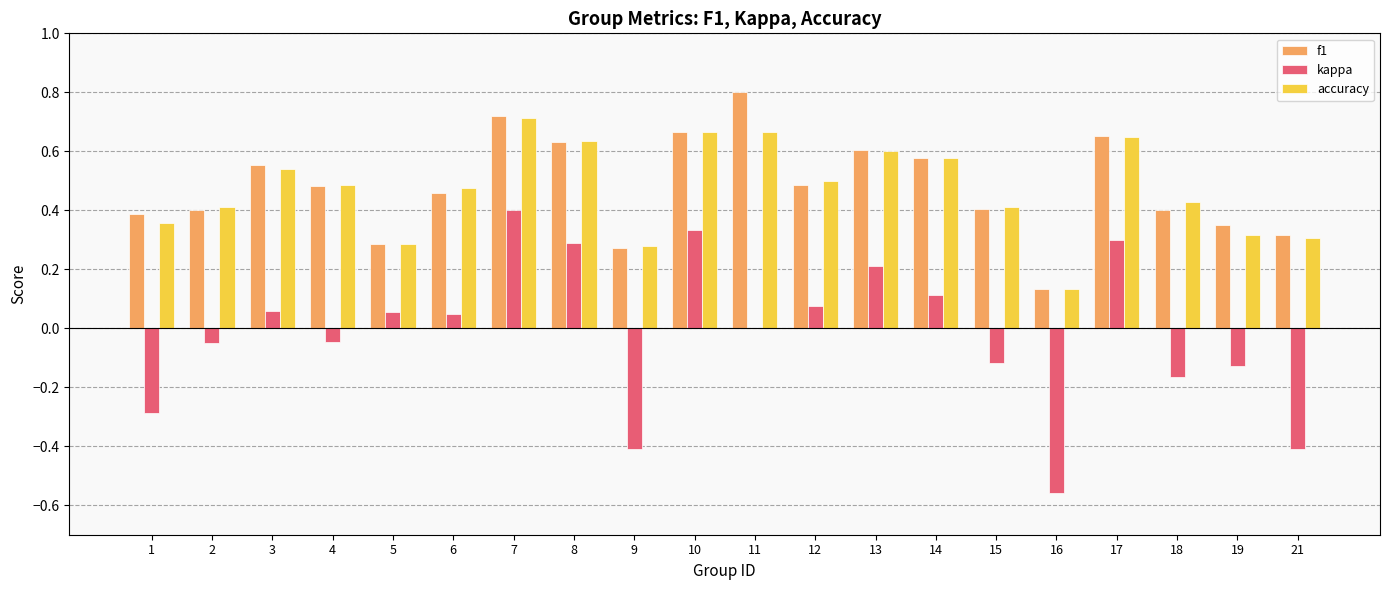

Are the bars grouped side by side (vs. stacked)?

Yes